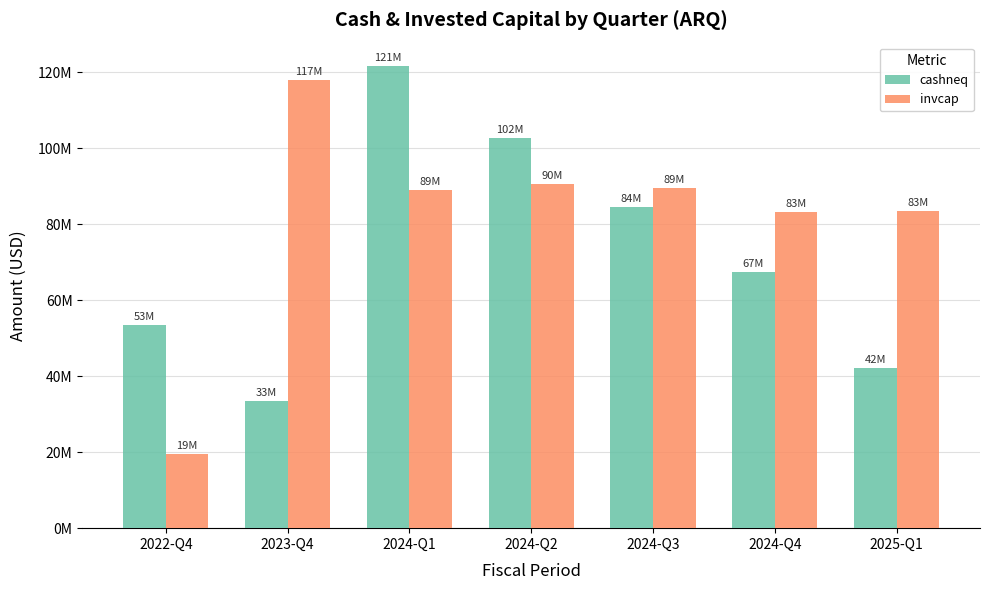

Which category has the lowest value in the cashneq series?

2023-Q4